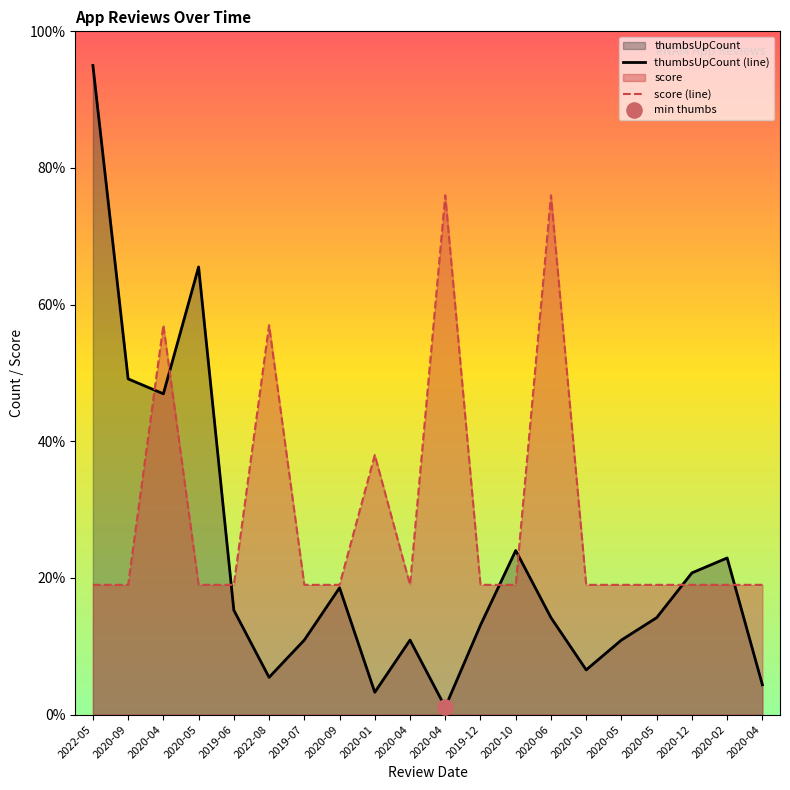

Which series reaches the maximum Y coordinate?

thumbsUpCount (line)